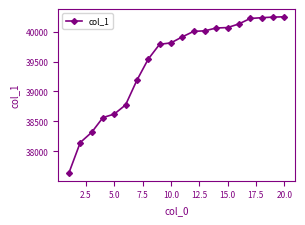

What is the smallest value displayed?

37638